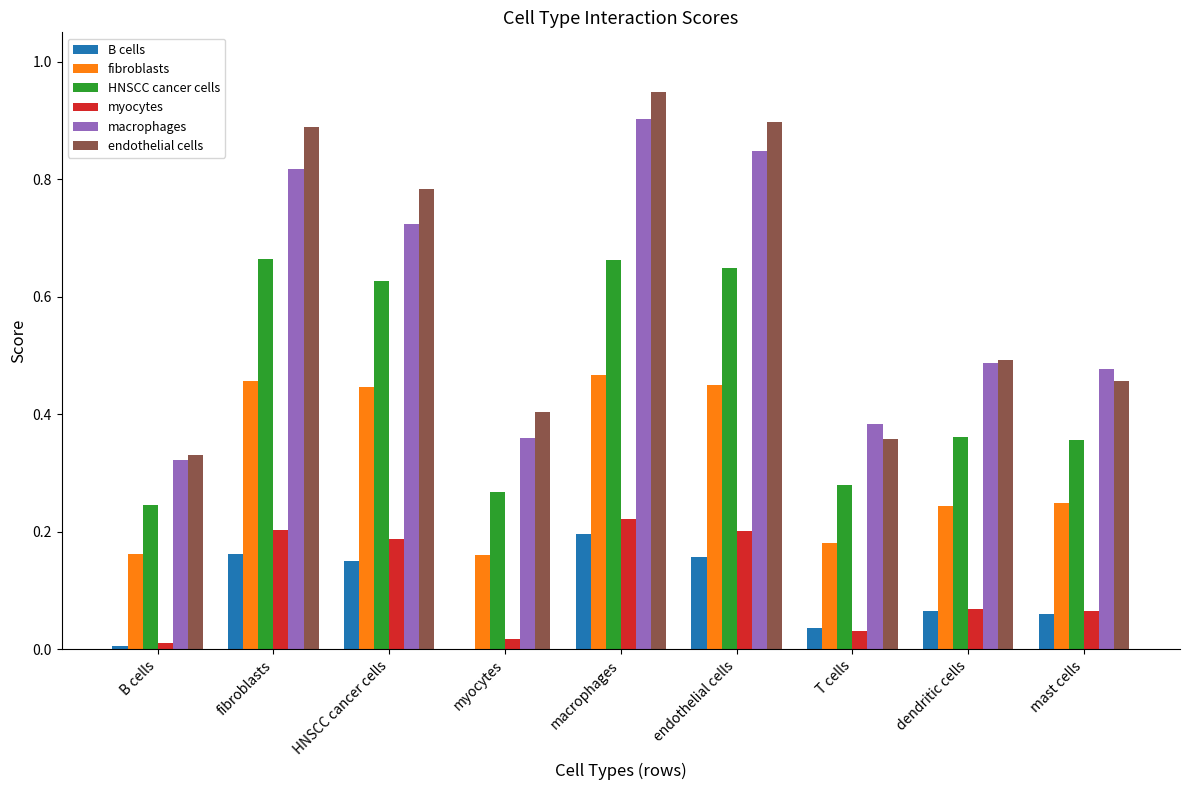

Which series has the largest total across all categories?

endothelial cells